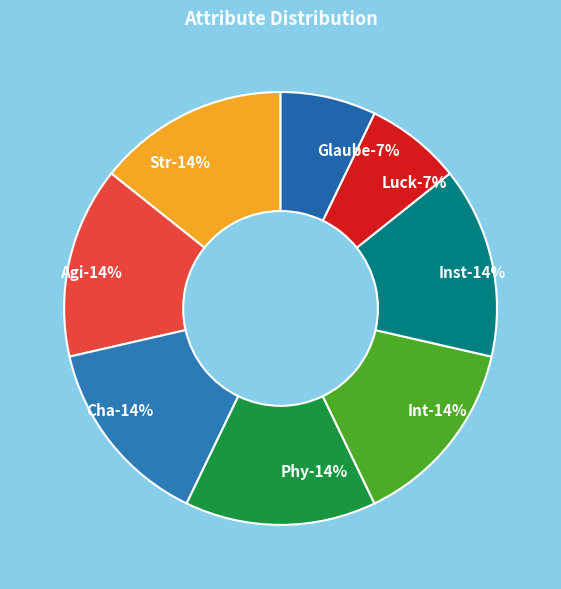

Is there any slice that represents more than half of the pie?

No